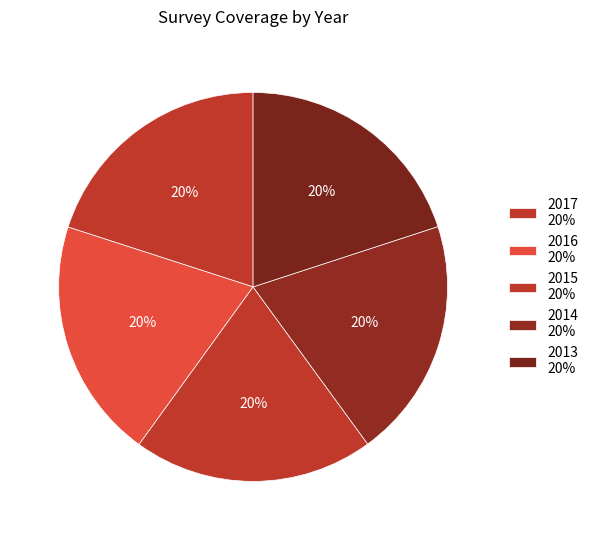

How many segments does this pie chart have?

5